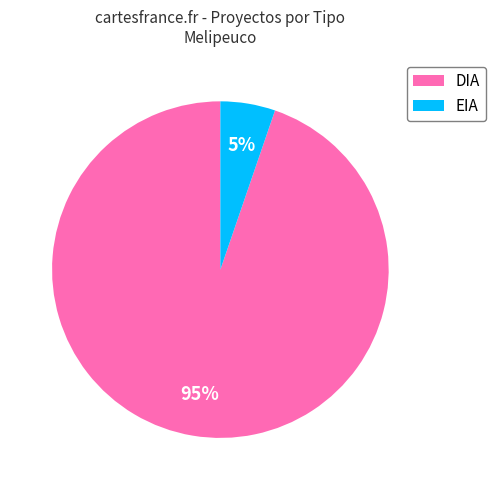

To the nearest percent, what portion does DIA represent?

95%